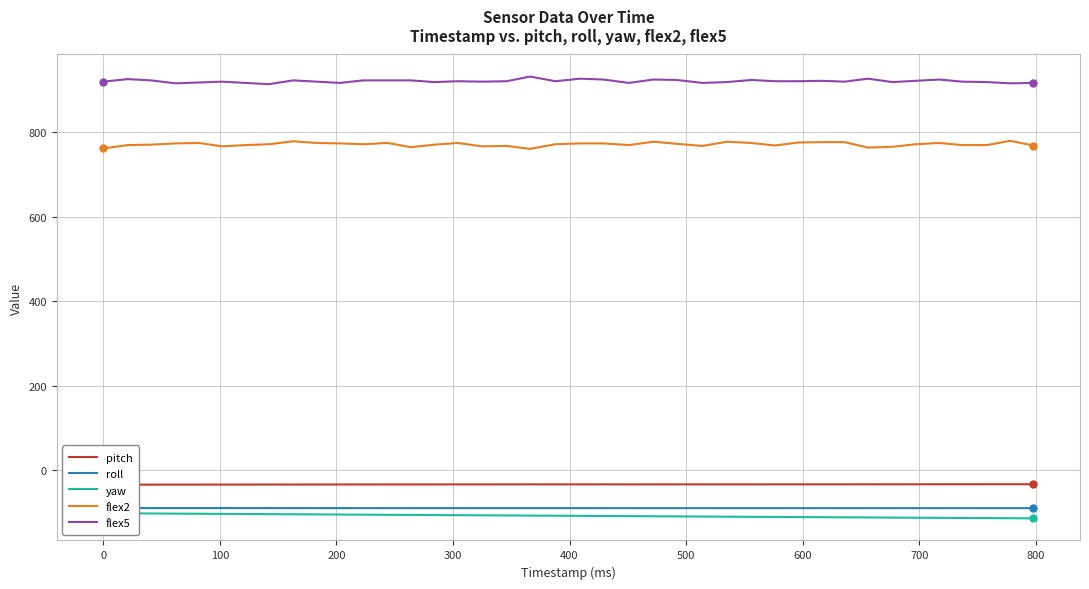

True or false: flex2 and flex5 cross at least once.

False